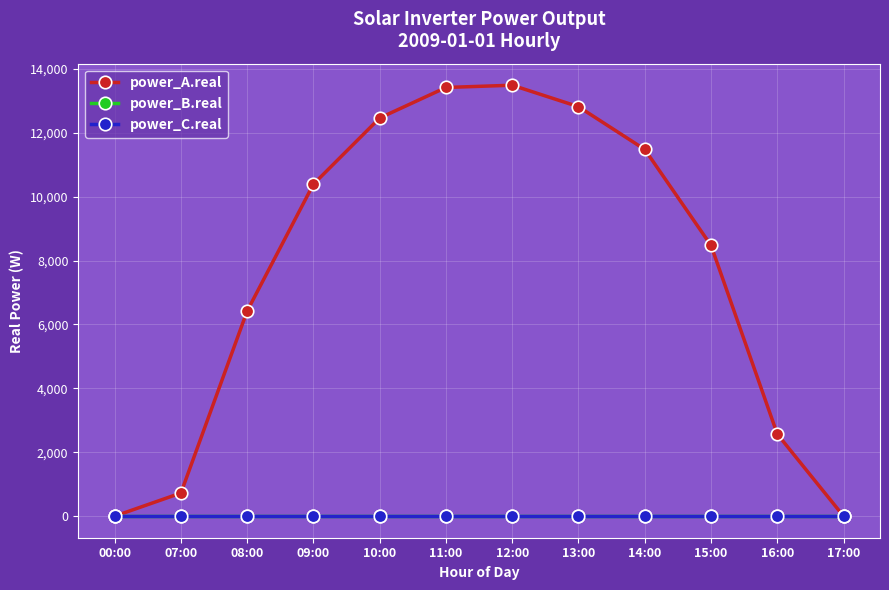

Is this an area chart (filled region under the line)?

No